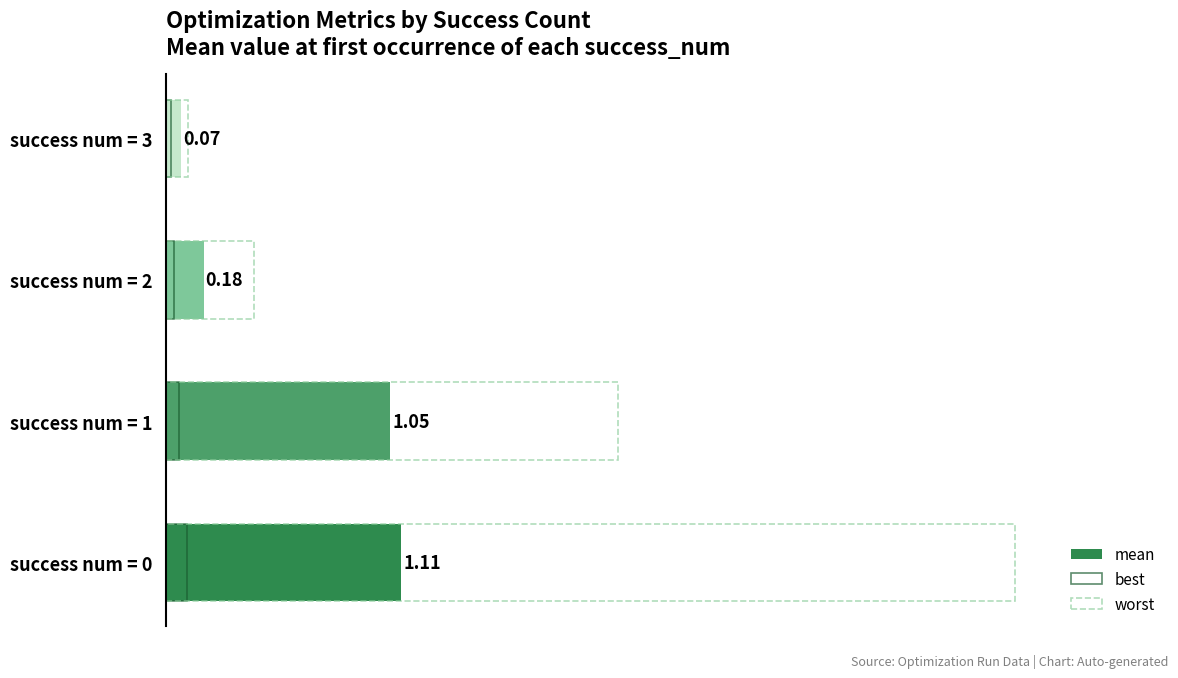

Does the chart contain stacked bars?

No